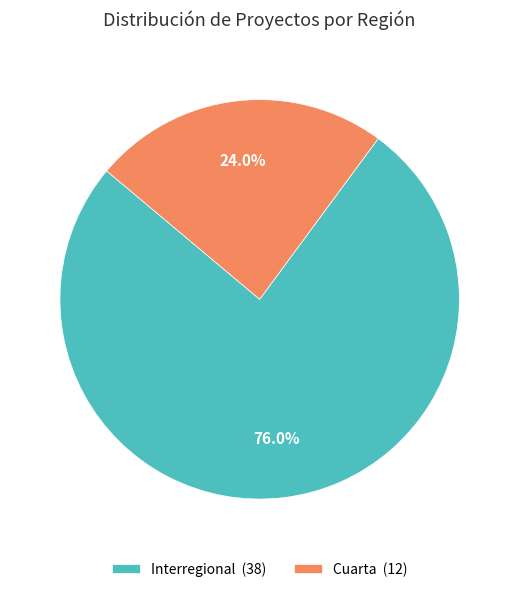

To the nearest percent, what is the difference between the Interregional and Cuarta slice percentages?

52%